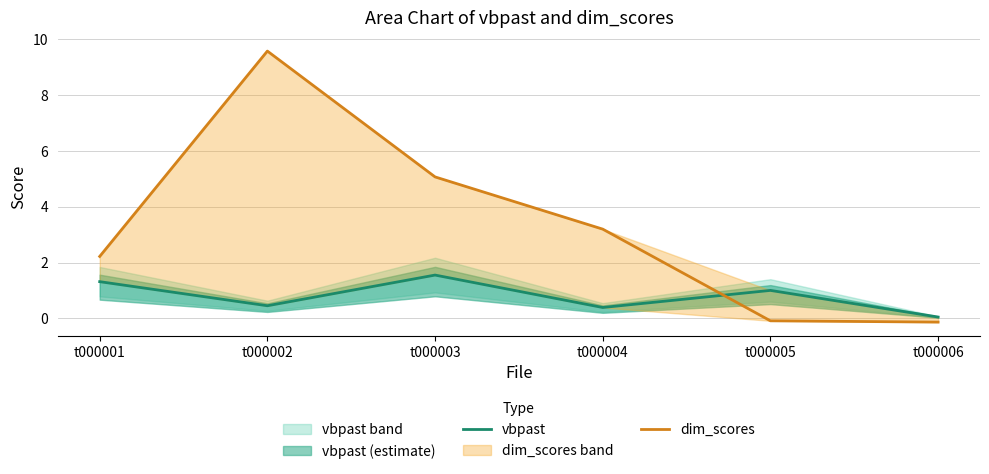

What is the value of the vbpast point at the 4th from the left?

0.4